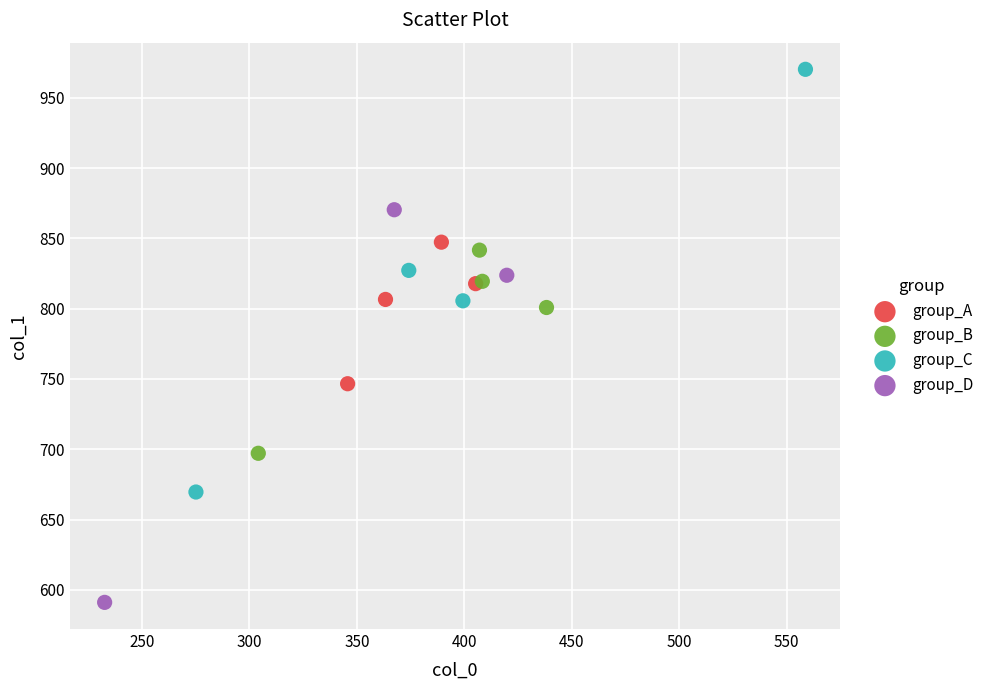

Which series contains the lowest Y value?

group_D